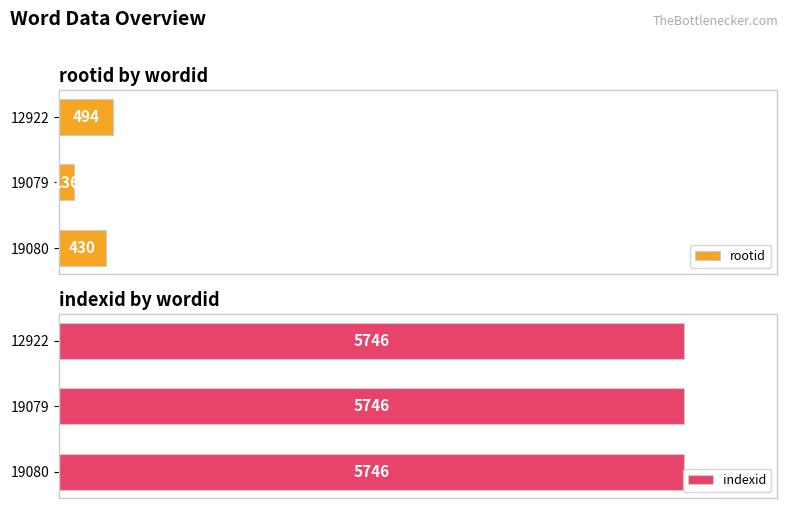

Which series has the largest total across all categories?

rootid